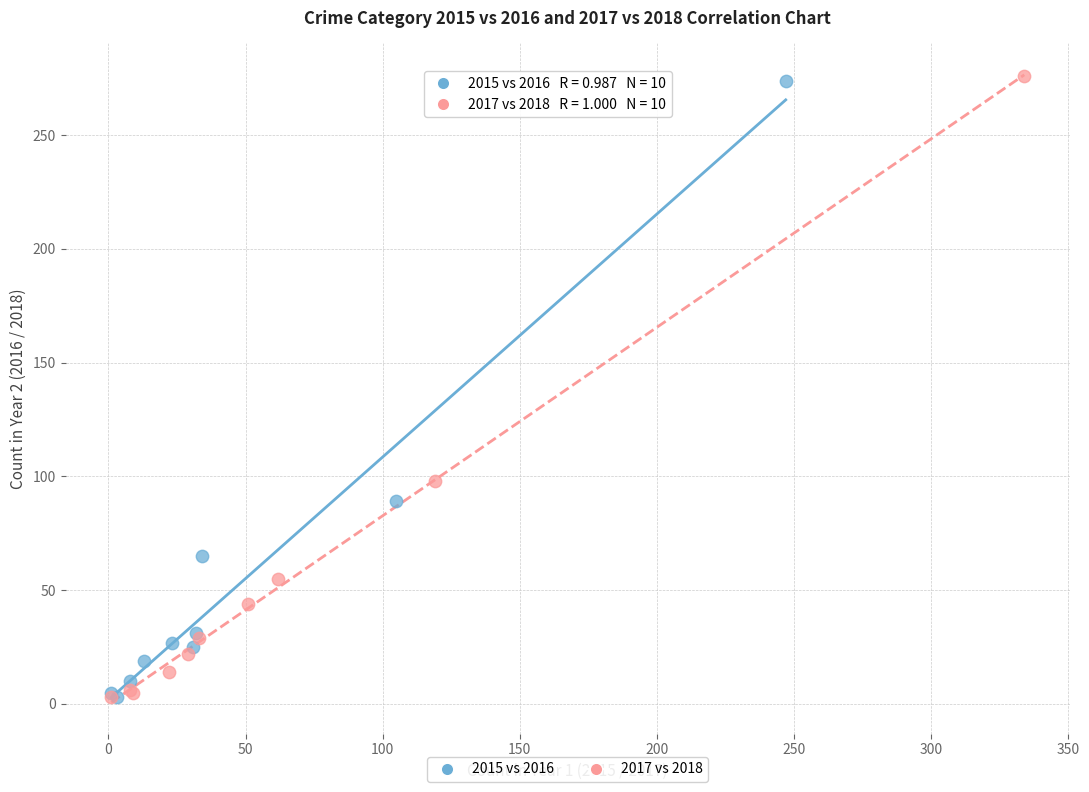

Which series has the widest spread of Y values?

2017 vs 2018